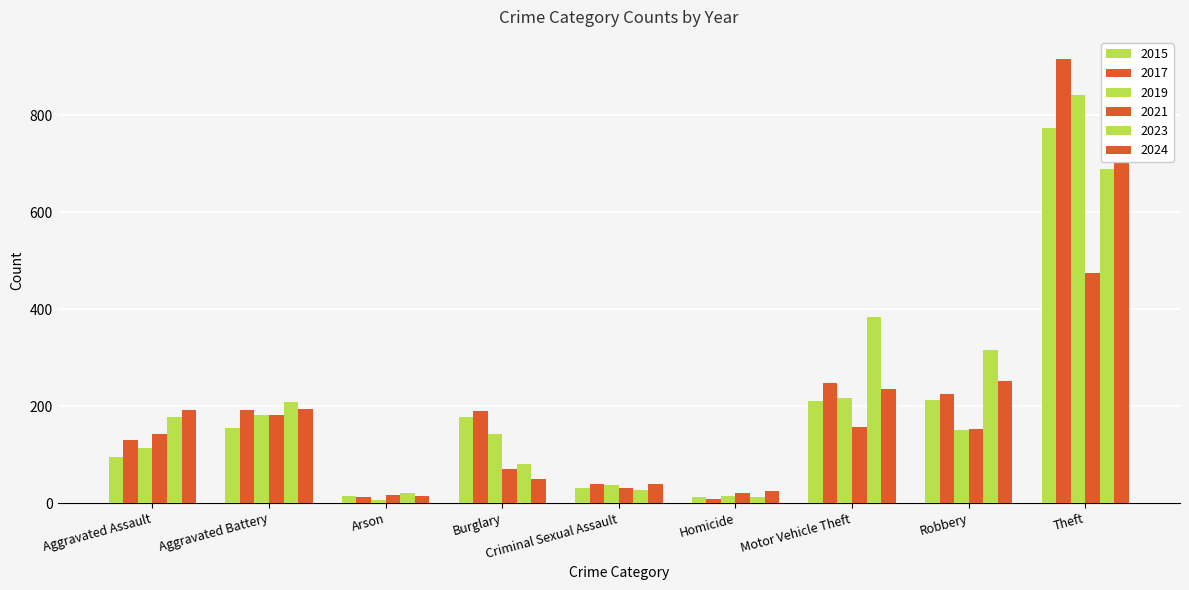

At which label is 2024 closest to 432?

Robbery